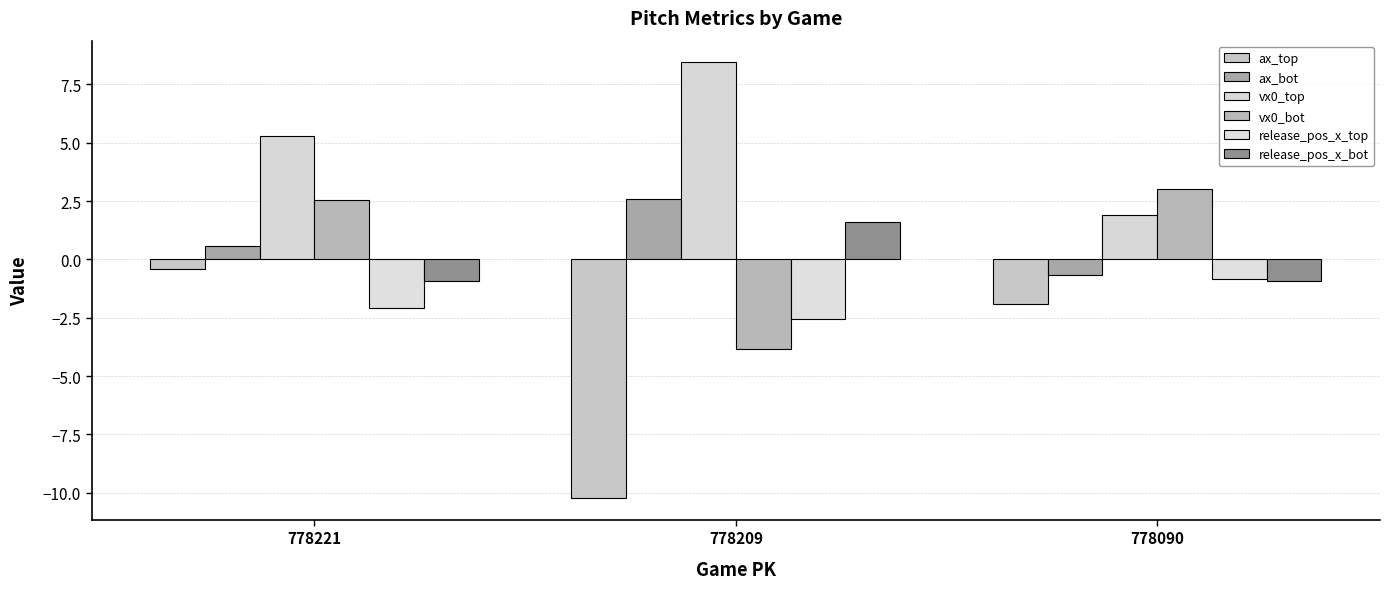

Reading left to right, list all the values displayed in this chart.

ax_top: -0.4	-10.2	-1.9
ax_bot: 0.6	2.6	-0.7
vx0_top: 5.3	8.4	1.9
vx0_bot: 2.6	-3.8	3.0
release_pos_x_top: -2.1	-2.6	-0.9
release_pos_x_bot: -0.9	1.6	-0.9